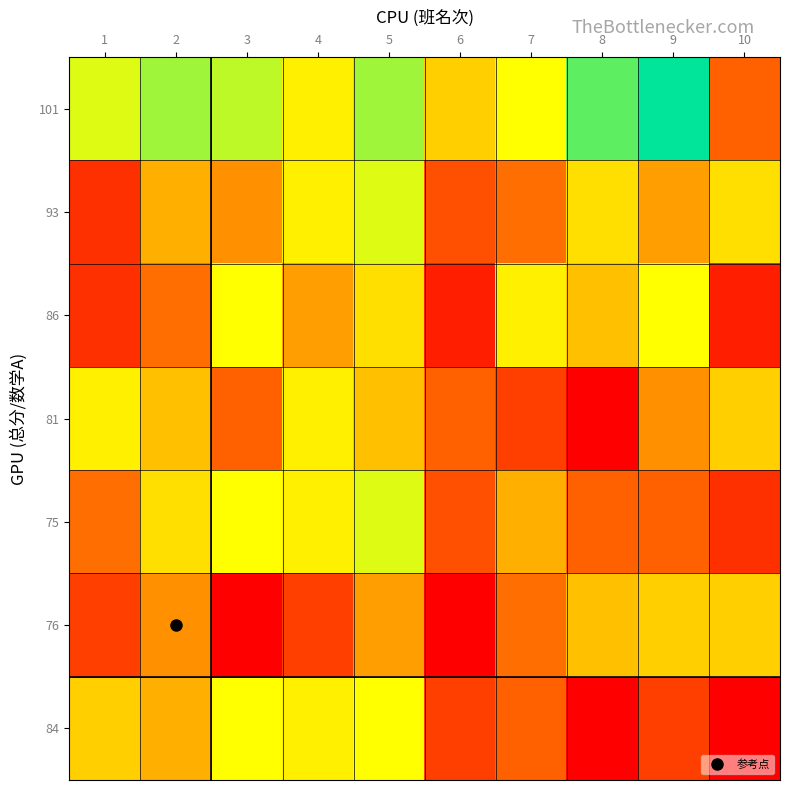

List the series in order of their peak value, highest first.

101, 93, 75, 86, 84, 81, 76